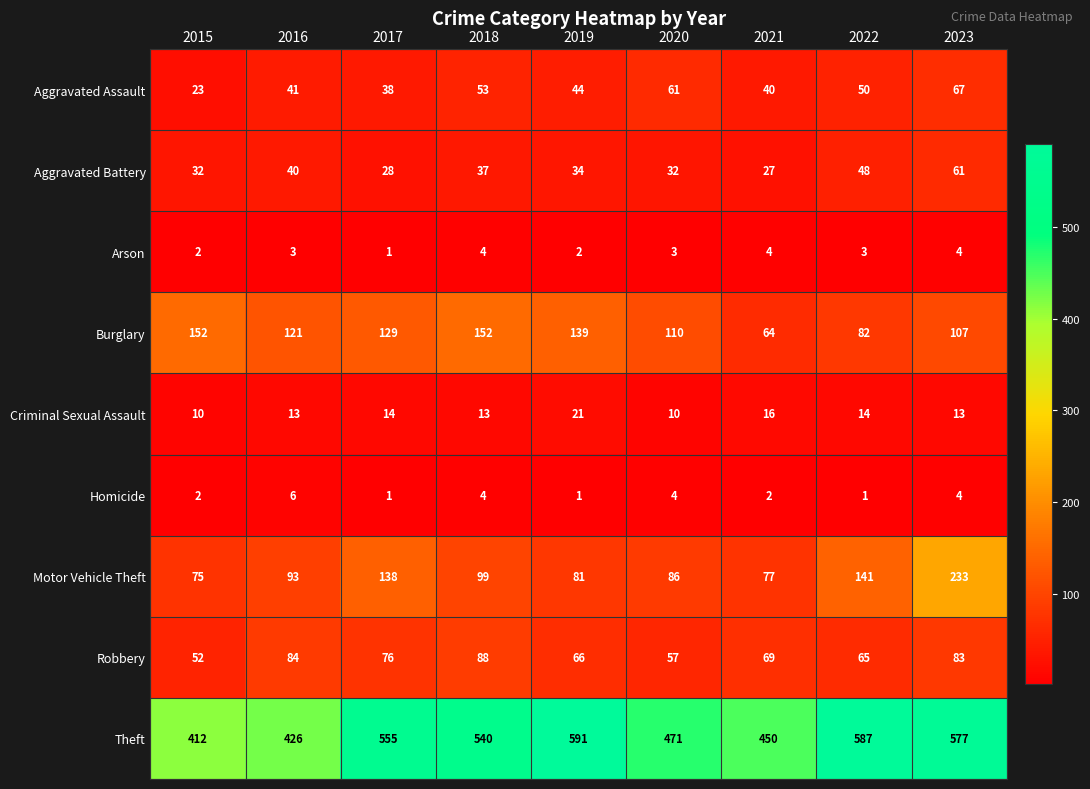

Rank the series by their maximum value, from highest to lowest.

Theft, Motor Vehicle Theft, Burglary, Robbery, Aggravated Assault, Aggravated Battery, Criminal Sexual Assault, Homicide, Arson